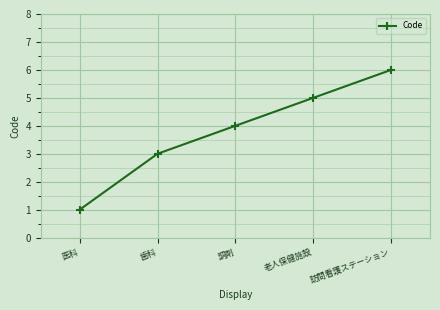

Count the values in the range 3 to 5.

3